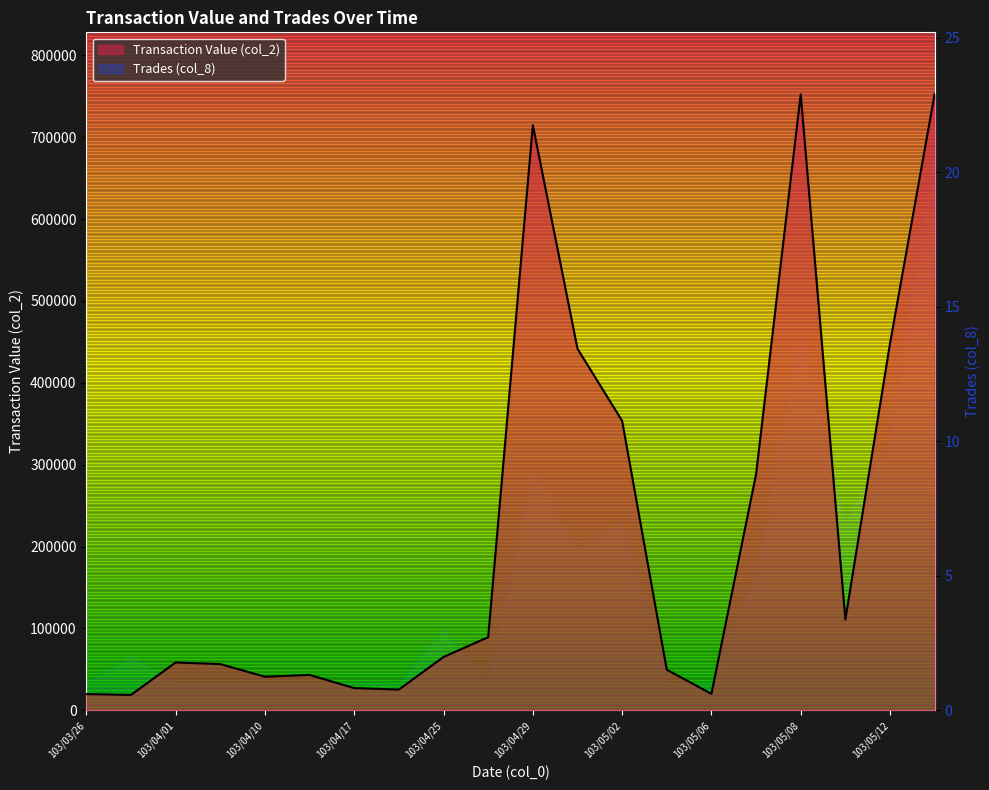

Between 103/03/28 and 103/05/12, which series saw the biggest shift?

Transaction Value (col_2)